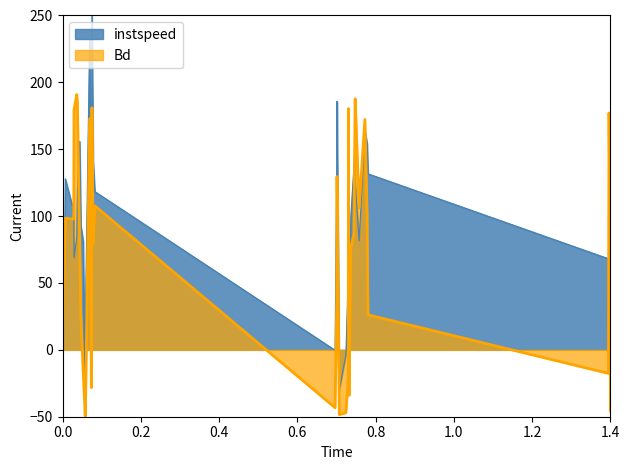

What is the difference between the maximum and minimum values in the instspeed series?

300.0